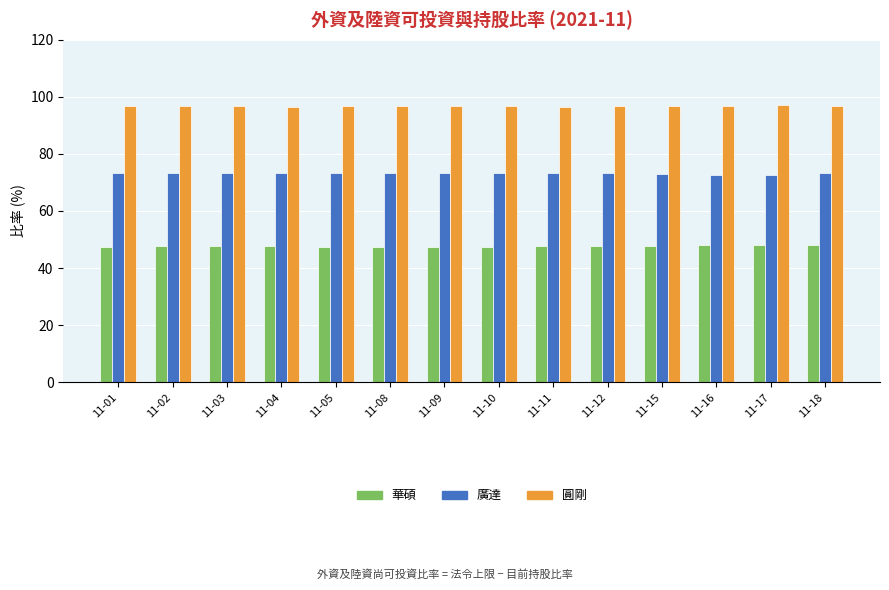

What is the spread (max minus min) of values at 11-01?

49.2